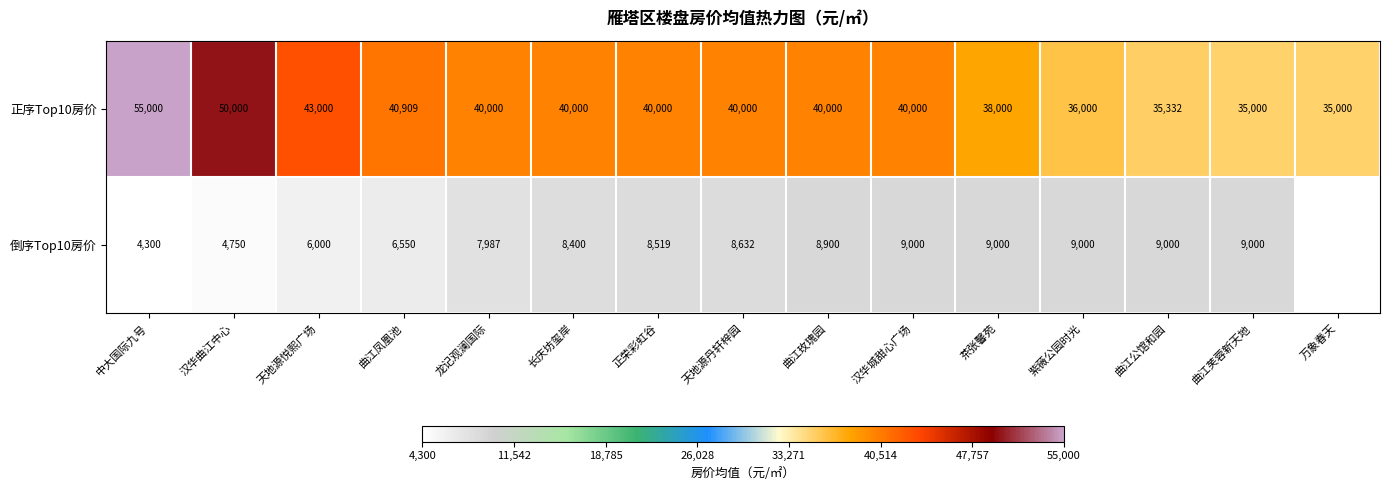

True or false: 倒序Top10房价 has a value of 11685.5 at 曲江玫瑰园.

False